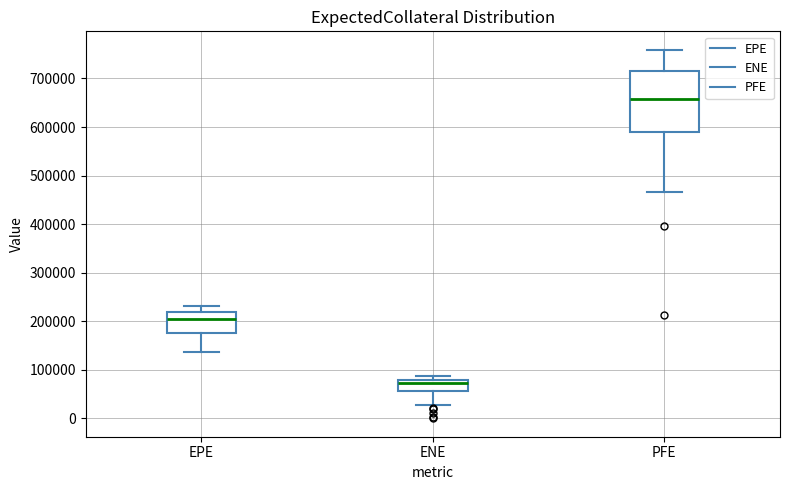

Reading left to right, read every box against the y-axis: the position of its median line, the range the box covers, and the ends of its whiskers. The values are not printed on the chart, so give them approximately, as read against the axis.

EPE: median 210000, box 180000 to 220000, whiskers 140000 to 230000
ENE: median 70000, box 60000 to 80000, whiskers 30000 to 90000
PFE: median 660000, box 590000 to 720000, whiskers 470000 to 760000